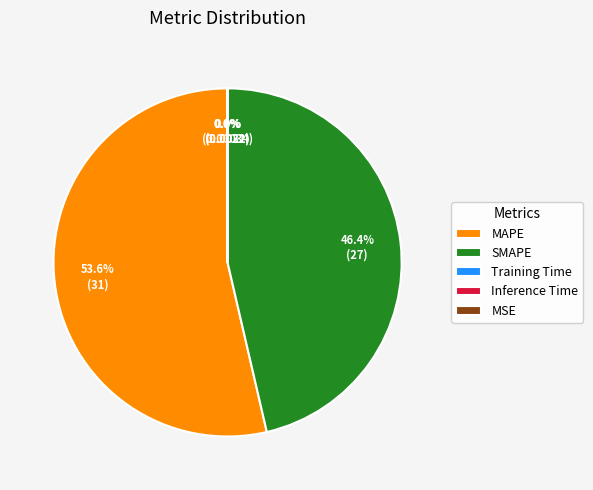

Which slice is the largest?

MAPE